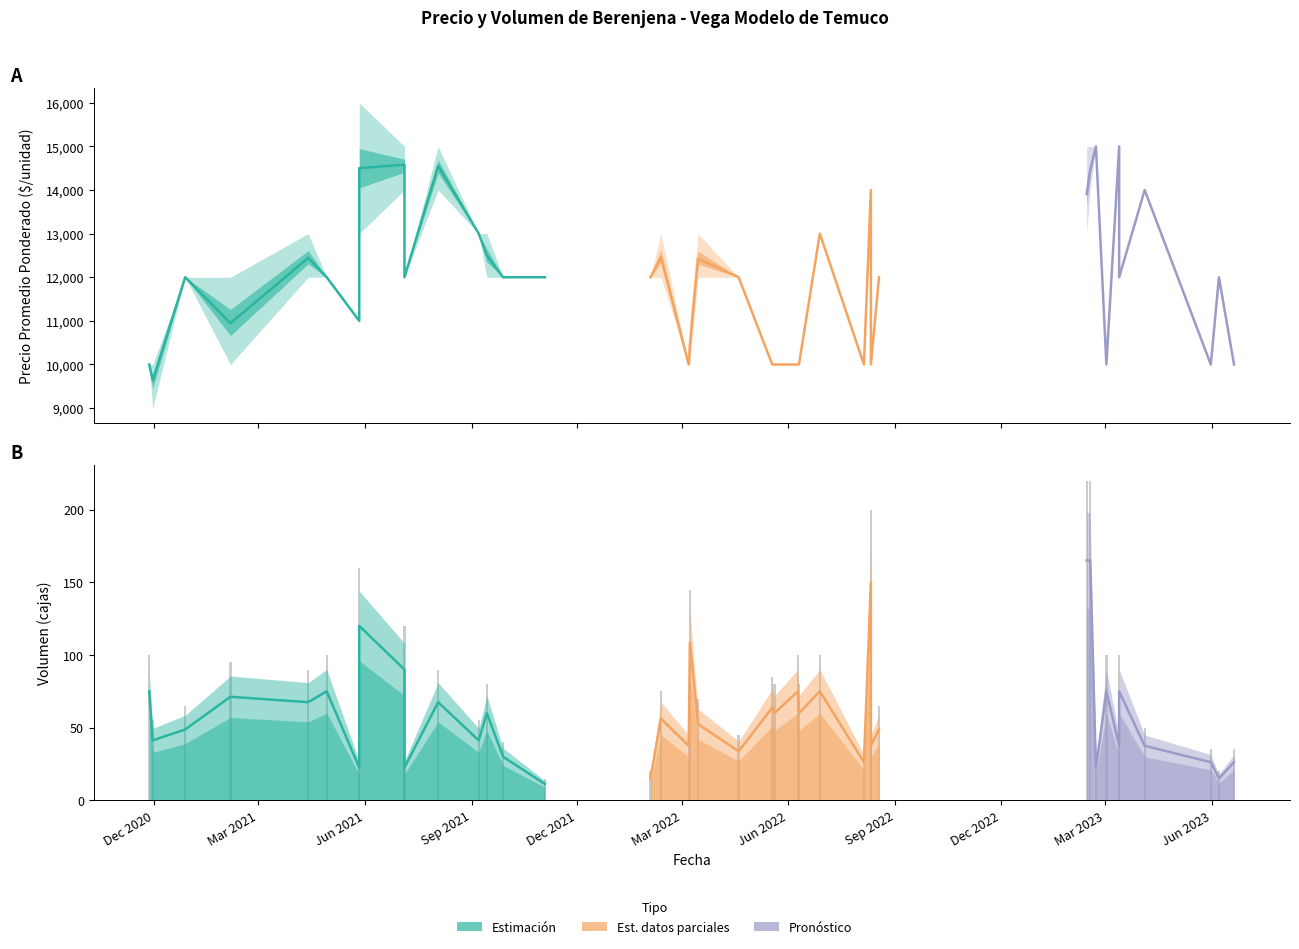

What value does the Precio promedio ponderado series have at 2020-11-30, to the nearest 100?

9600